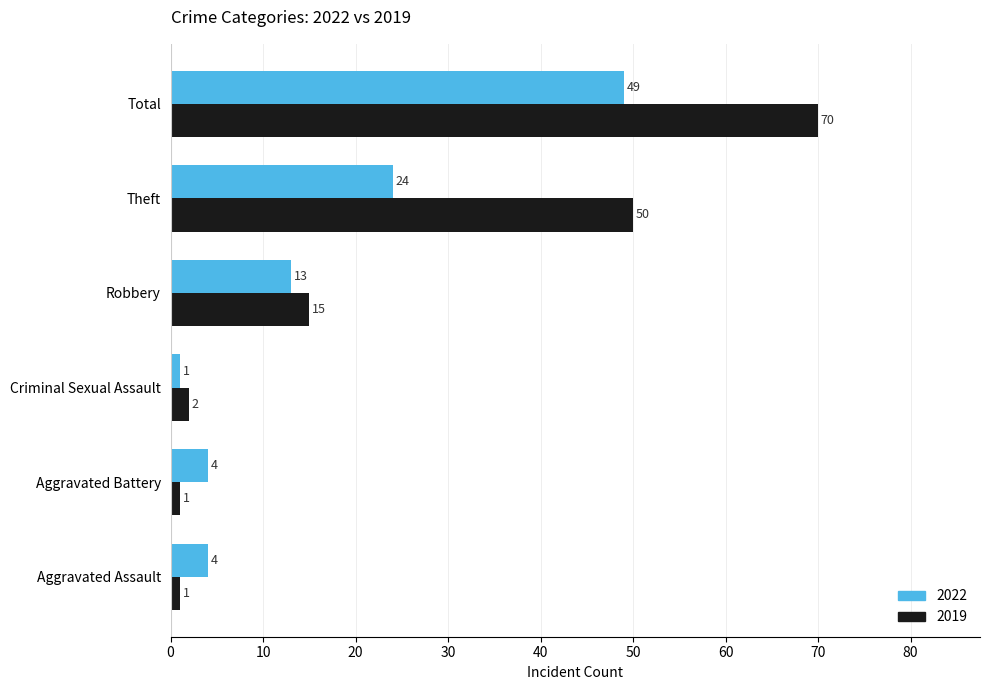

Between Theft and Total, which series saw the biggest shift?

2022